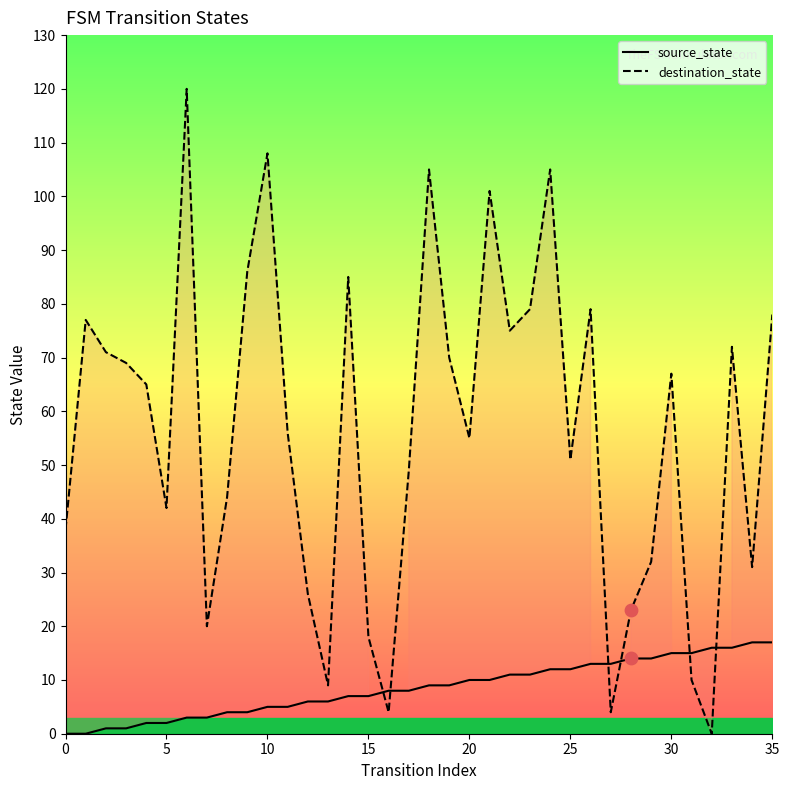

Is the value of destination_state at 14 greater than the value of source_state at 29?

Yes